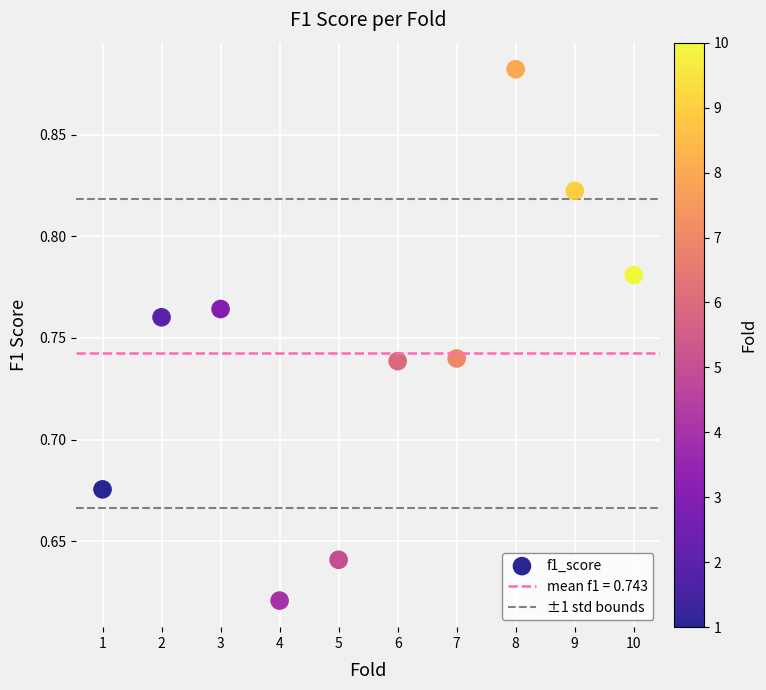

What is the average X value?

5.5